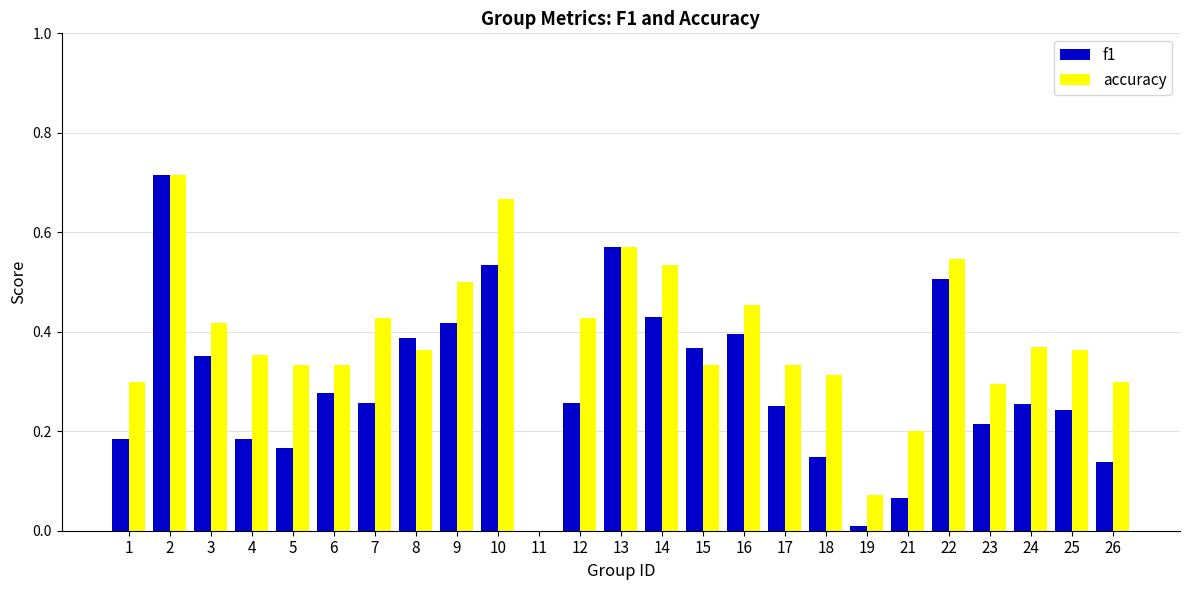

At which label does accuracy reach its peak?

2